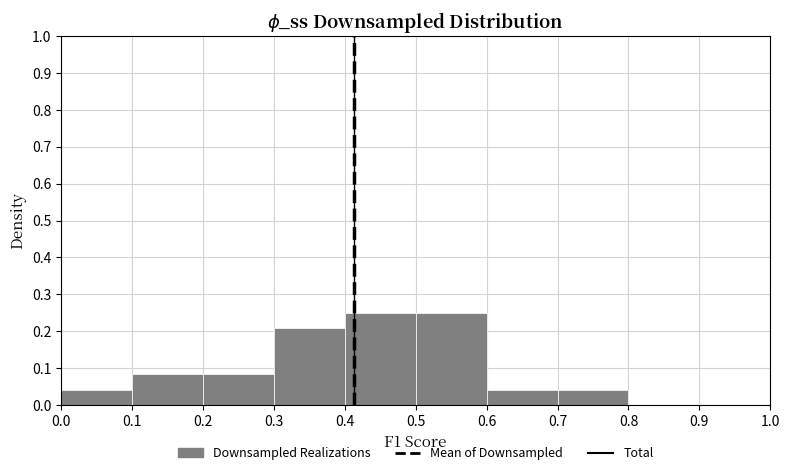

What is the height of the bar covering 0.7 to 0.8 on the x-axis? The values are not printed on the chart, so give them approximately, as read against the axis.

0.04